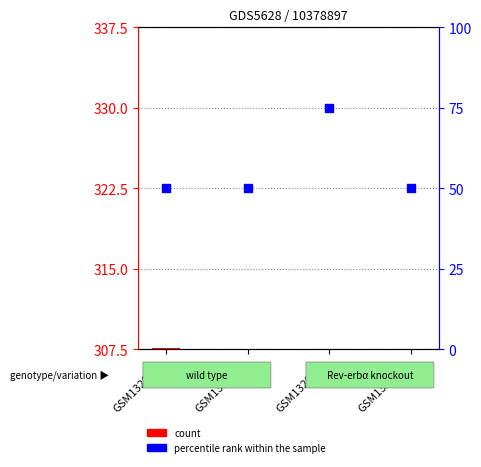

At how many categories does at least one series exceed 245?

1